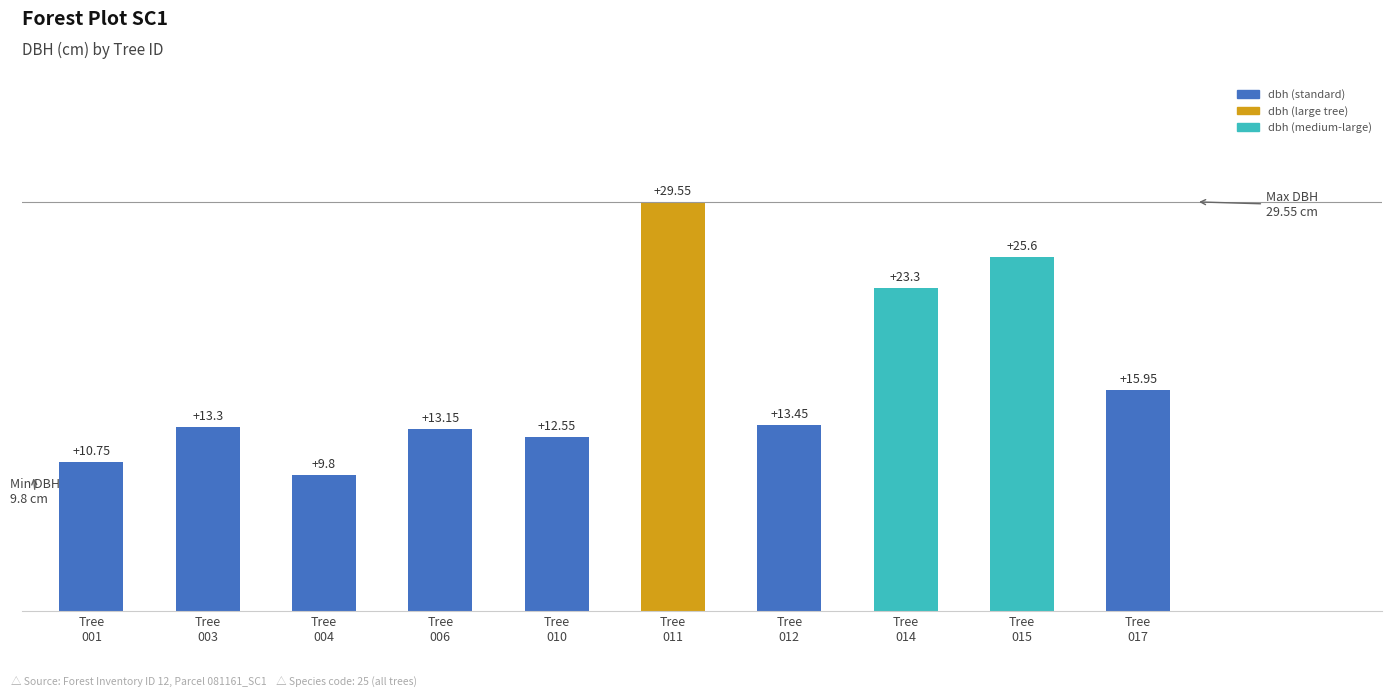

The chart shows a value of 3.5 at Tree
006. True or false?

False